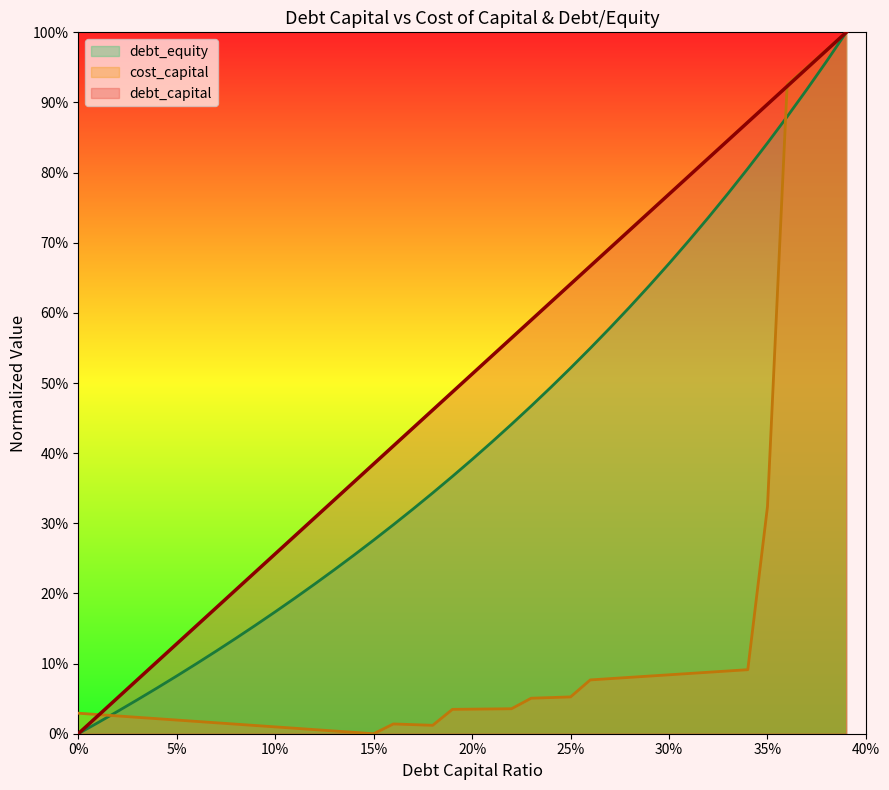

How many lines are shown in the chart?

3